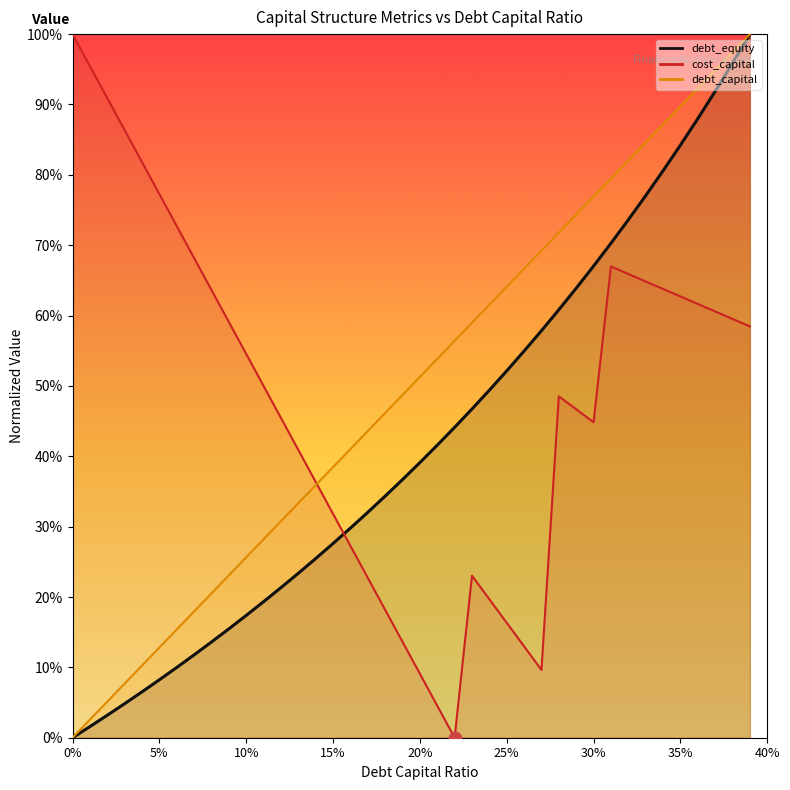

Which series has the widest spread of Y values?

debt_capital